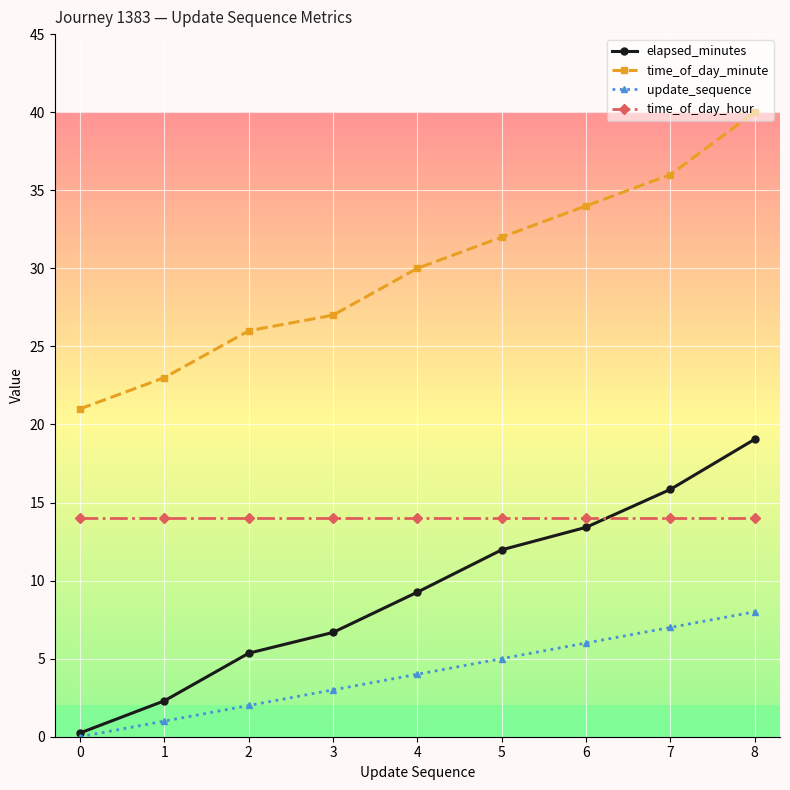

True or false: update_sequence and time_of_day_hour intersect in this chart.

False